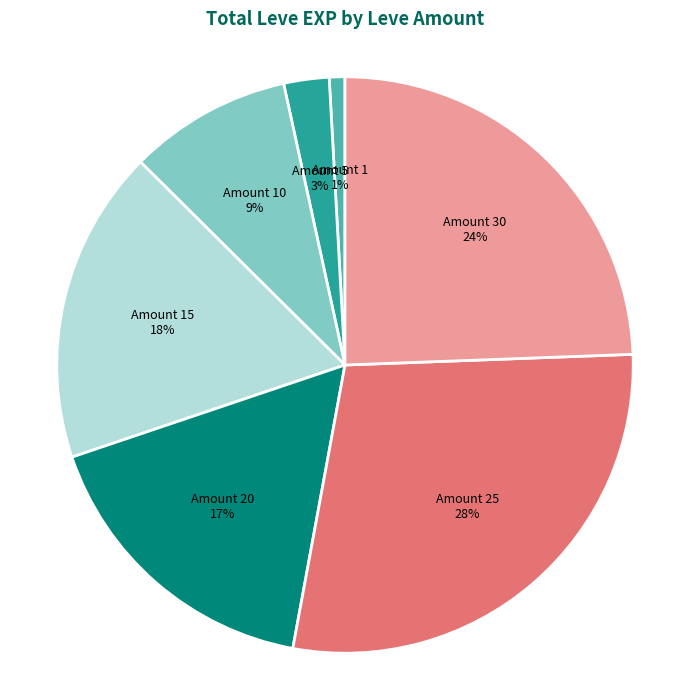

Which has a higher value, Amount 20 or Amount 10?

Amount 20